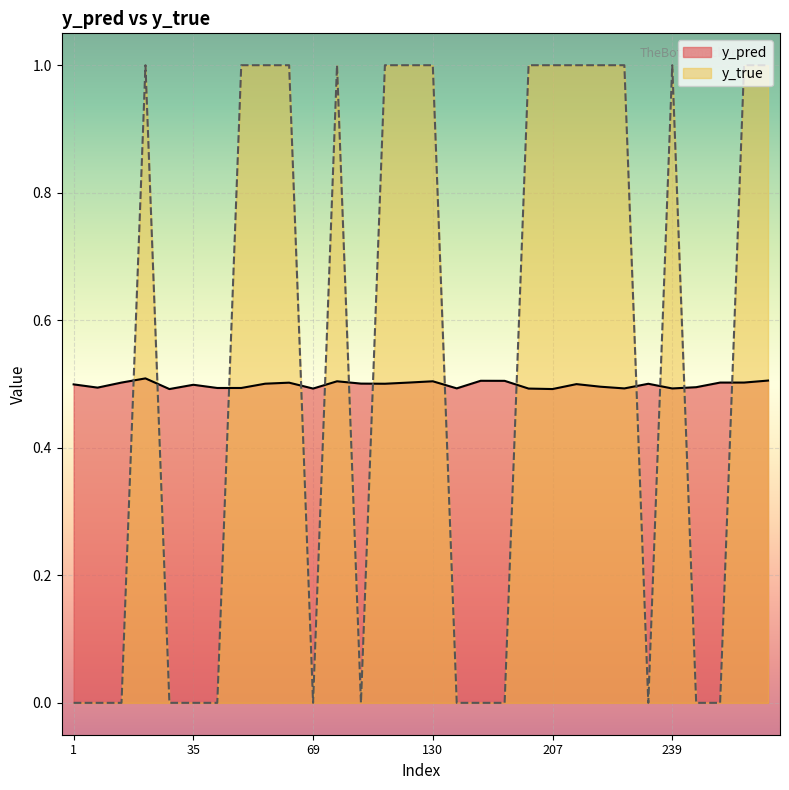

At which category does the chart reach its minimum across all series?

1